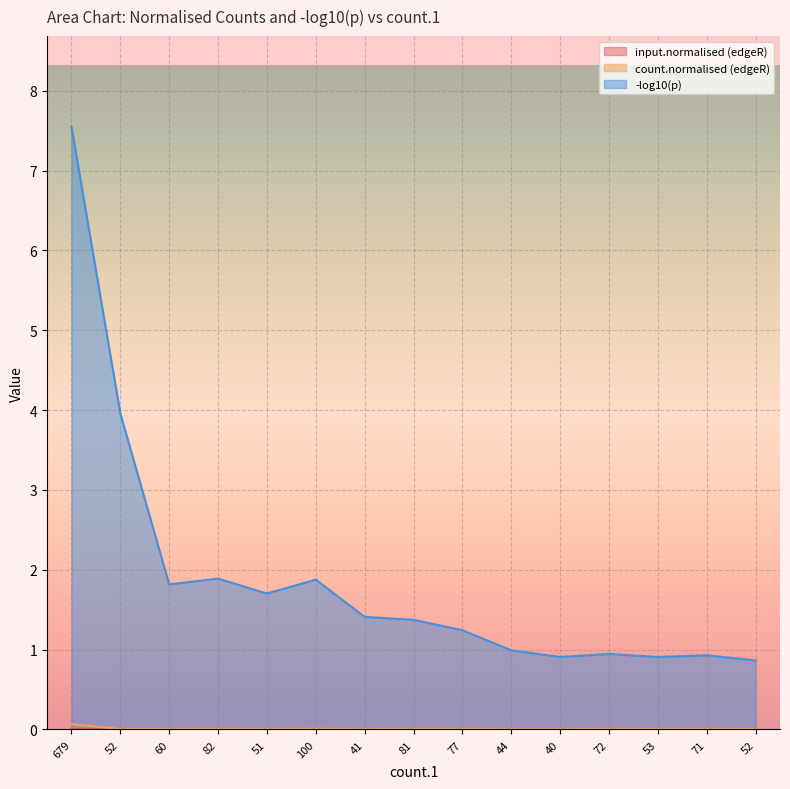

How many interior local peaks does the -log10(p) series have?

4